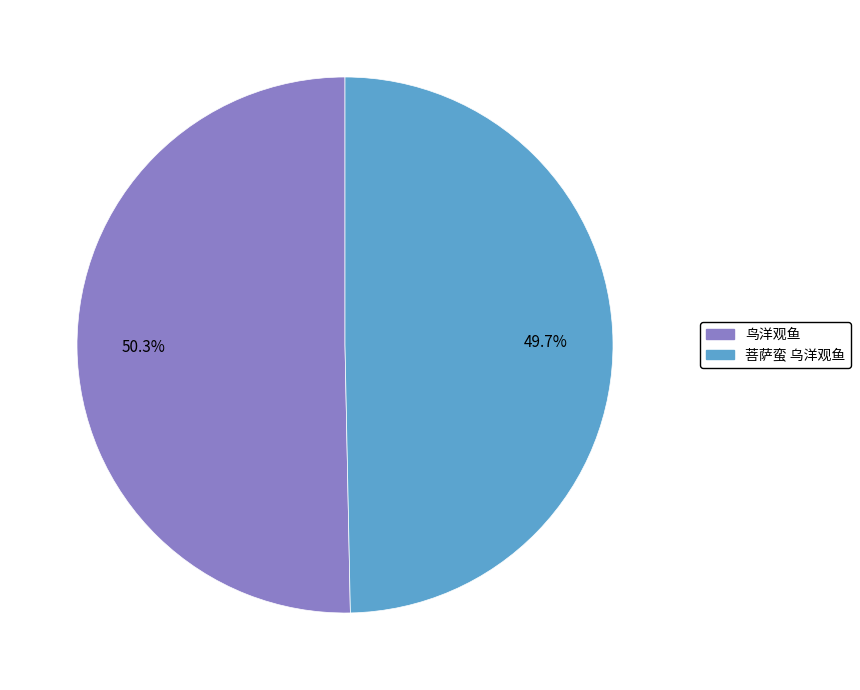

What portion of the pie excludes 鸟洋观鱼?

49.7%